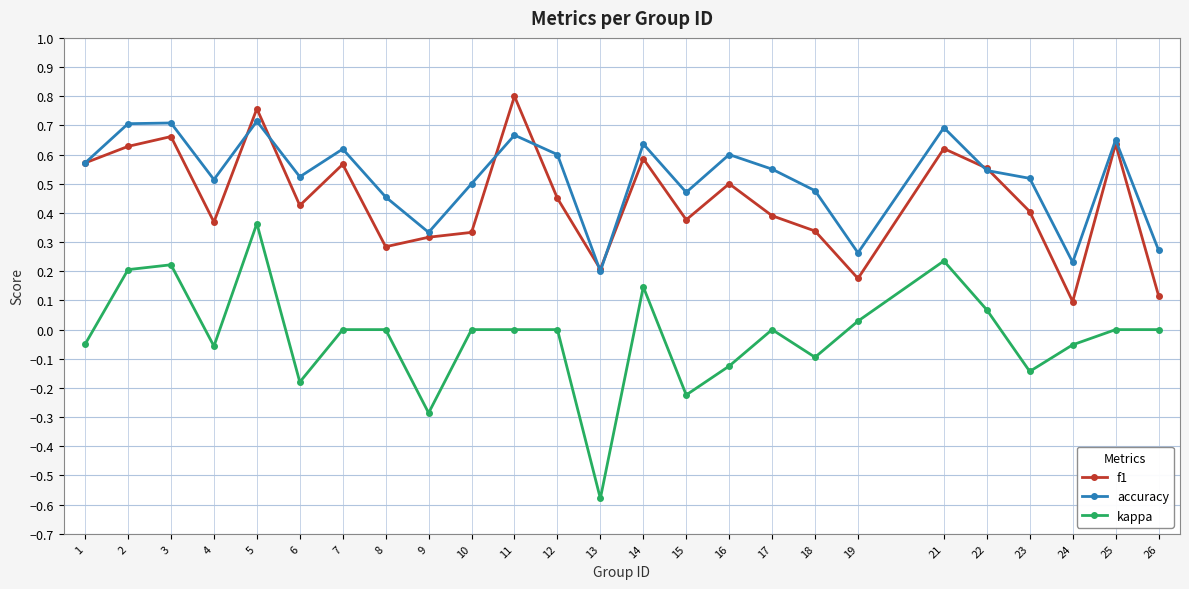

The kappa series shows -0.1 at 1. True or false?

True